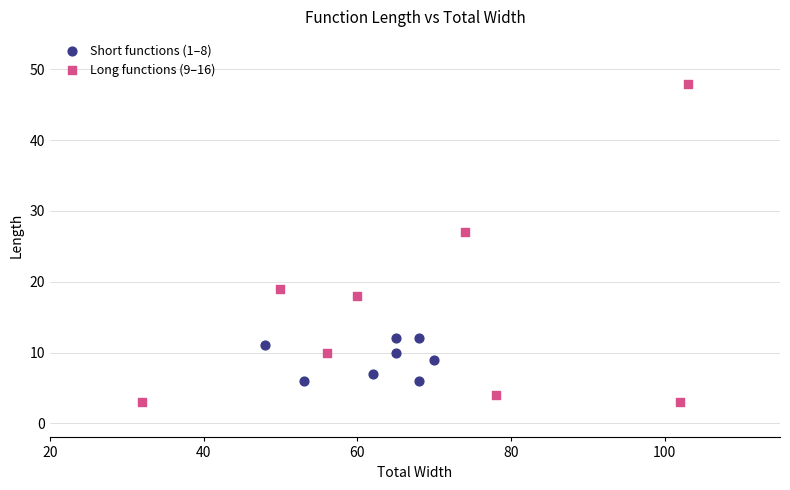

Which series reaches the maximum Y coordinate?

Long functions (9–16)